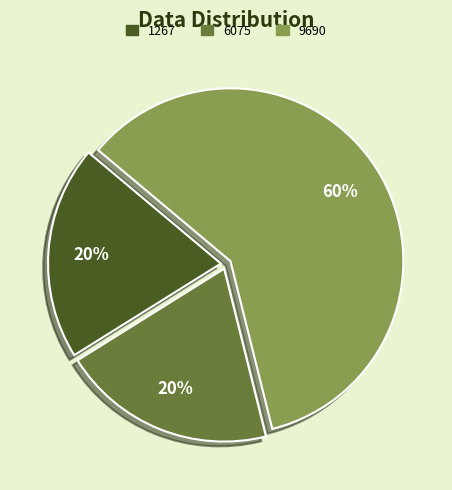

Do 6075 and 1267 together represent more than half of the pie?

No